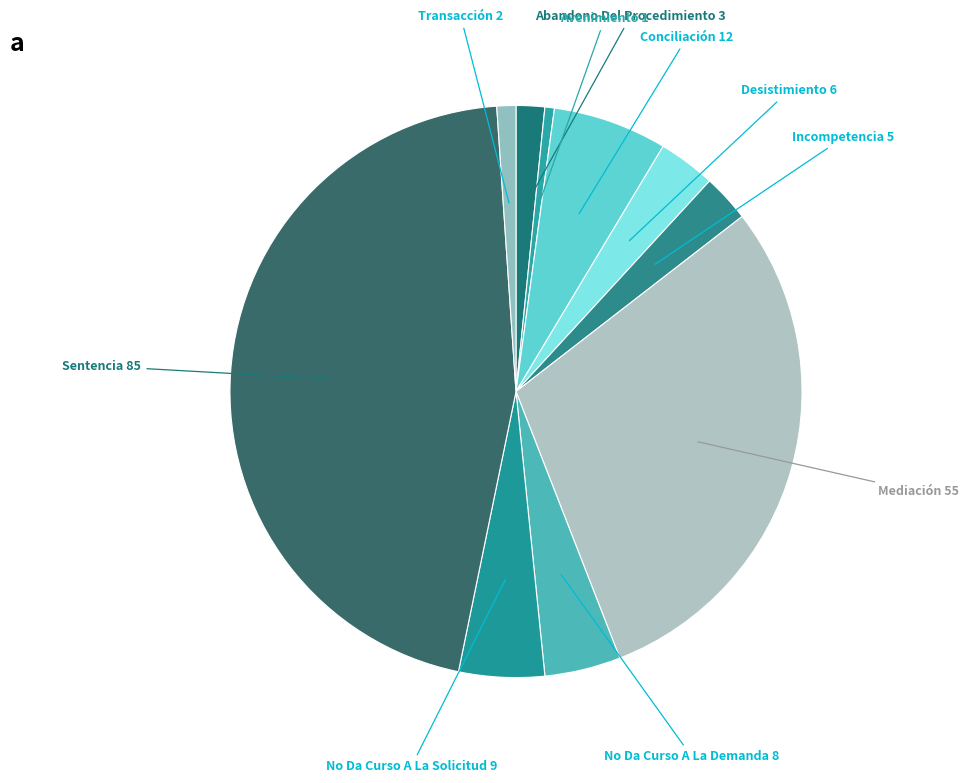

Rank the categories by value from highest to lowest.

Sentencia, Mediación, Conciliación, No Da Curso A La Solicitud, No Da Curso A La Demanda, Desistimiento, Incompetencia, Abandono Del Procedimiento, Transacción, Avenimiento